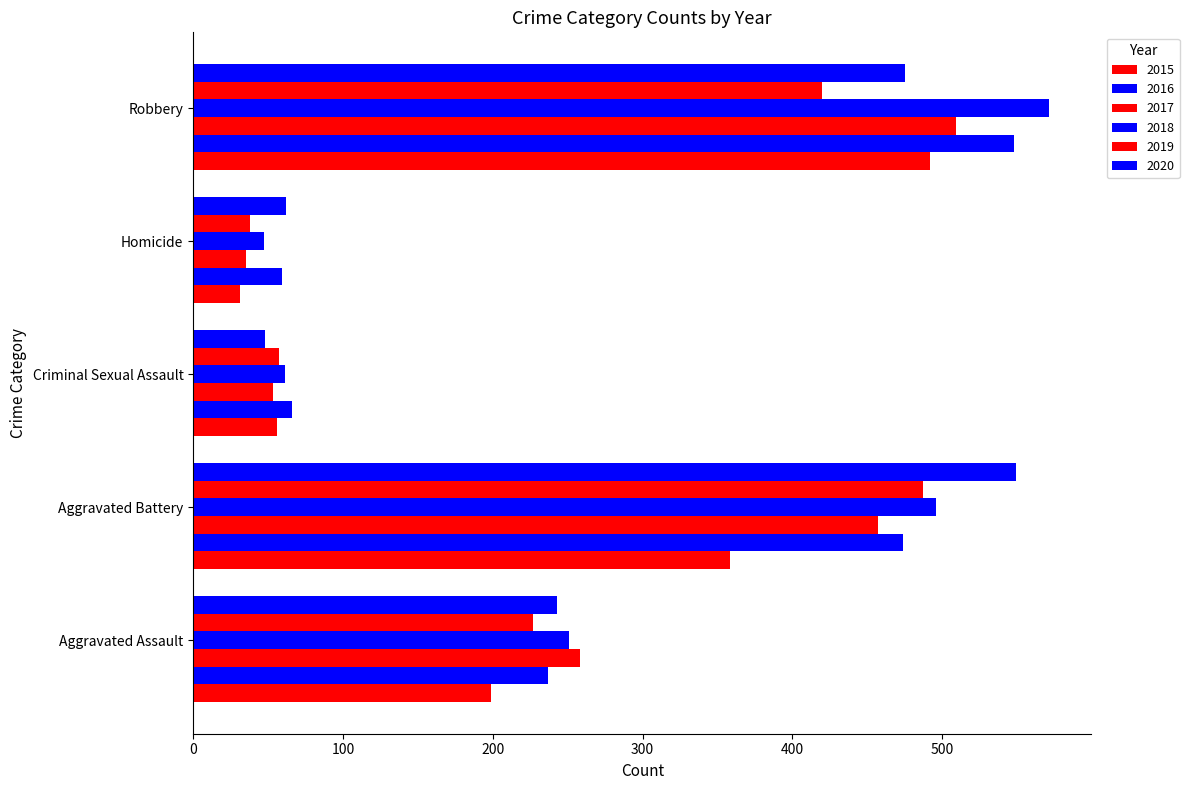

At which label is 2015 closest to 261?

Aggravated Assault